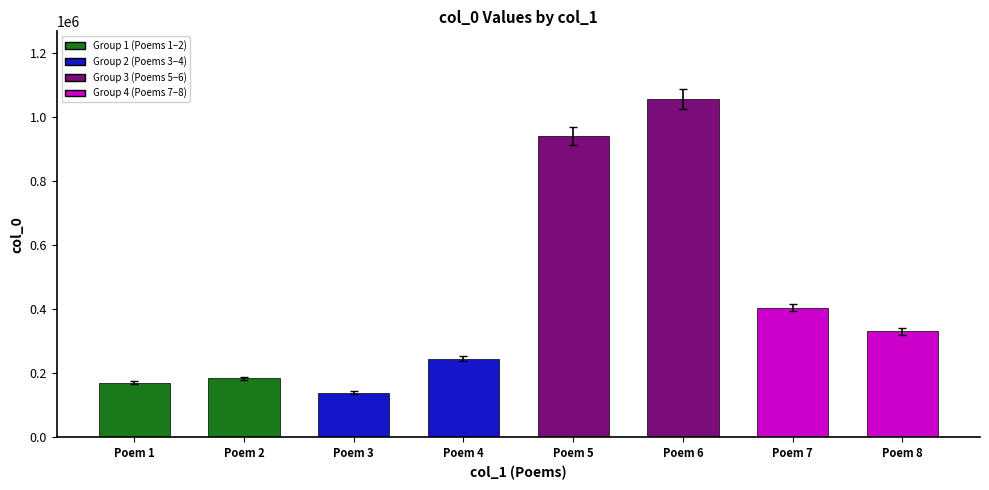

List the labels in order of value, smallest first.

Poem 3, Poem 1, Poem 2, Poem 4, Poem 8, Poem 7, Poem 5, Poem 6